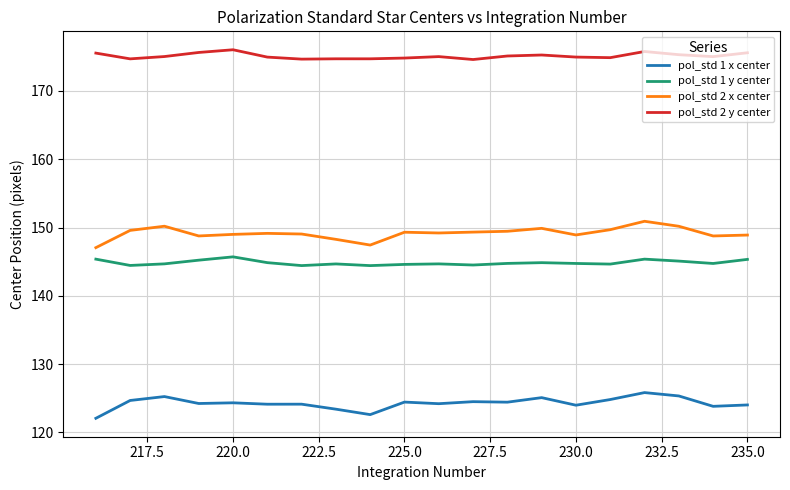

What is the maximum value shown in the chart?

176.0